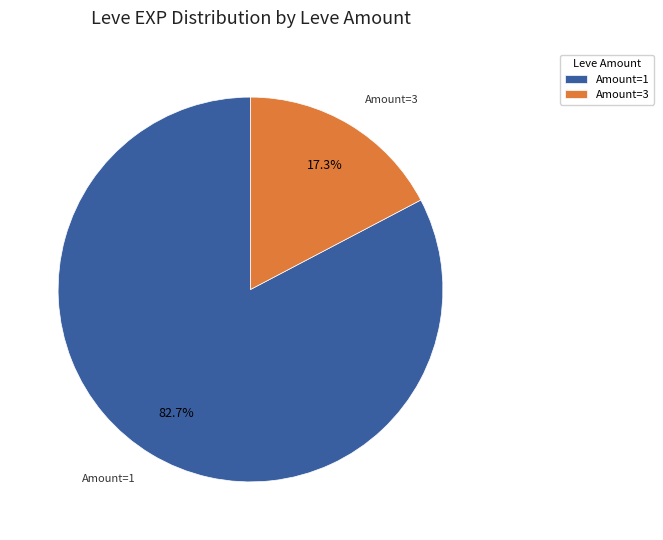

Which slice is the largest?

Amount=1